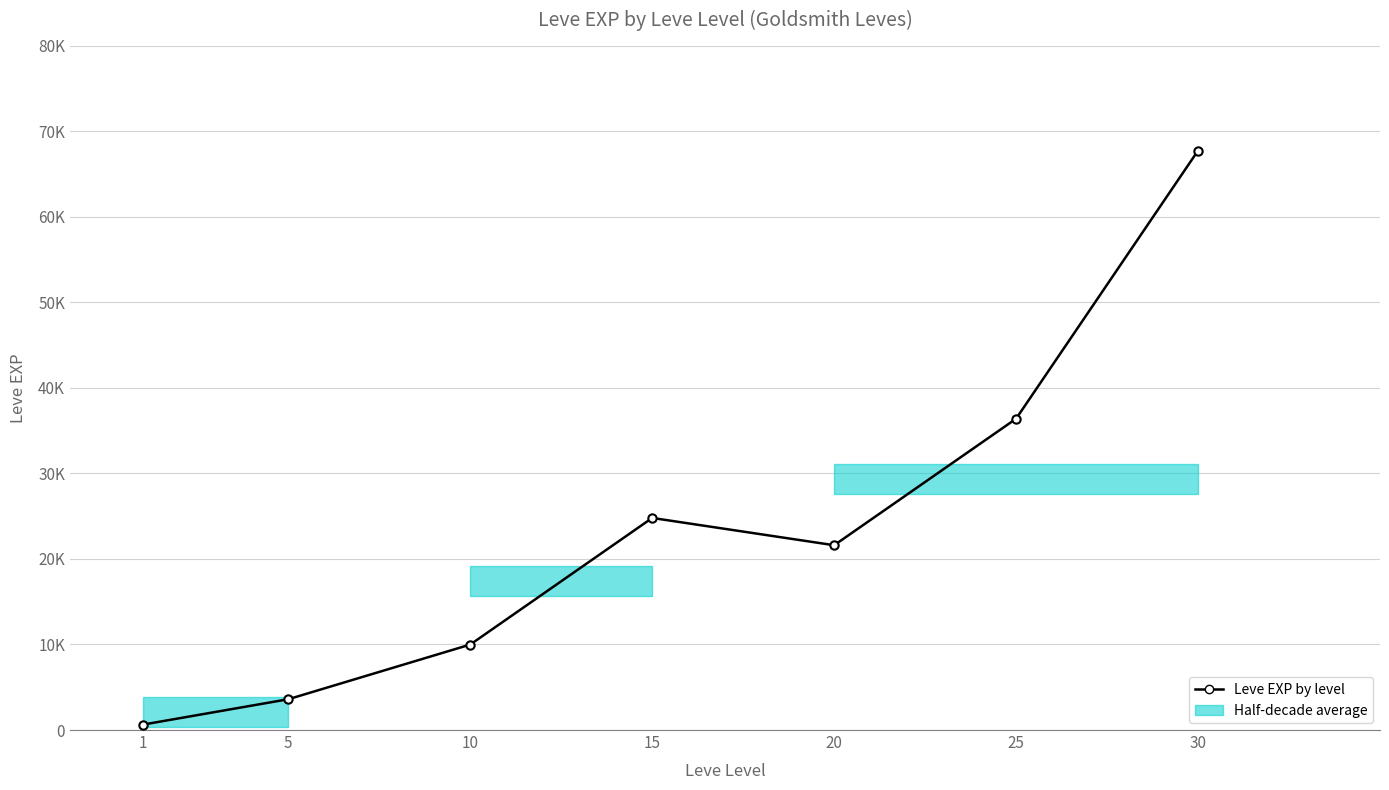

At which category does the chart reach its peak across all series?

30